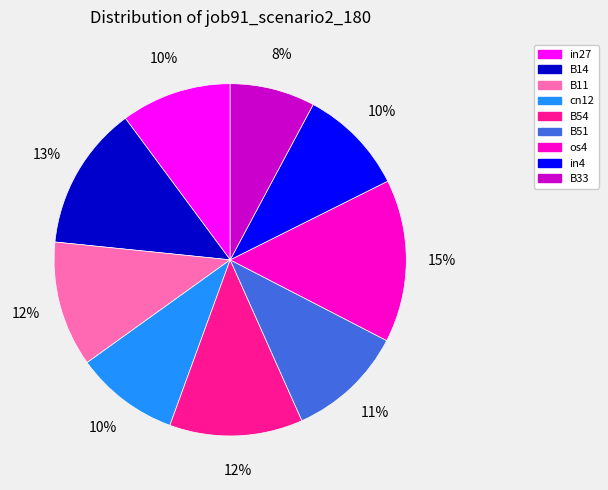

Is B11 the majority of the pie?

No